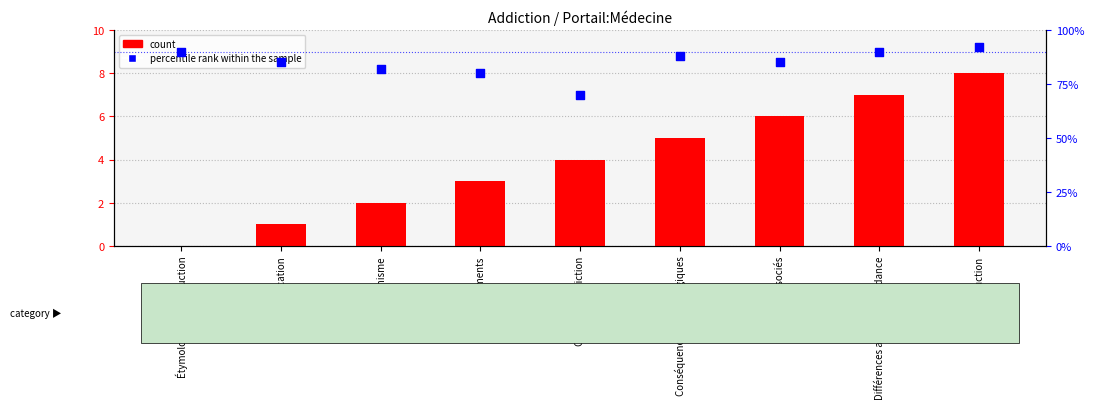

Which series contains the highest Y value?

percentile rank within the sample